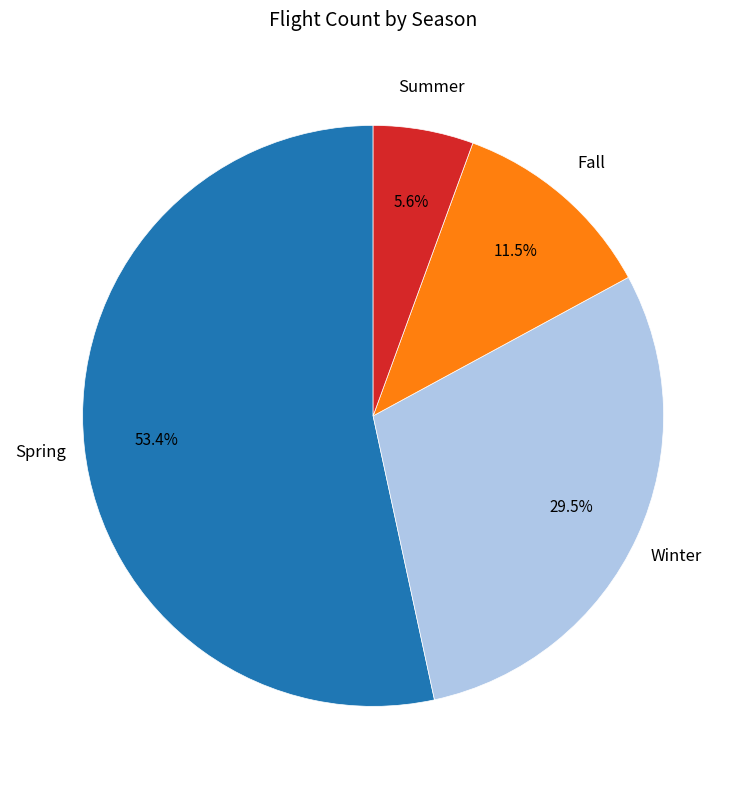

Rank the categories by value from highest to lowest.

Spring, Winter, Fall, Summer